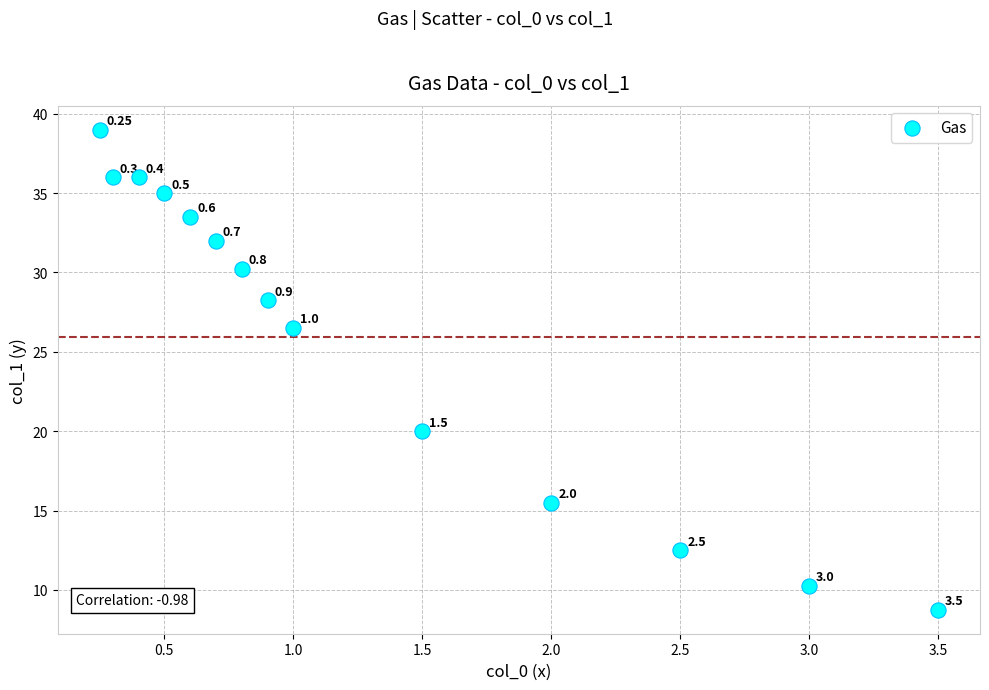

Count the number of points in this scatter plot.

14